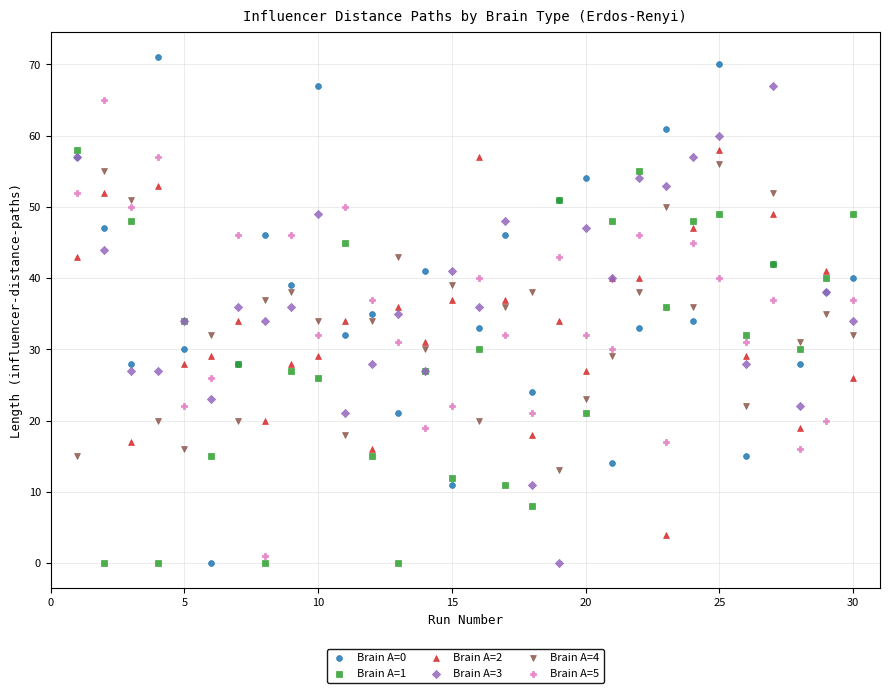

Which series has the largest Y range (max minus min)?

Brain A=0